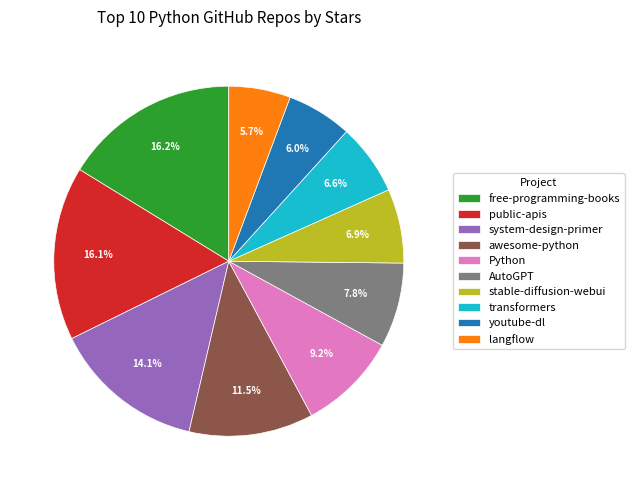

Does youtube-dl represent more than half of the total?

No